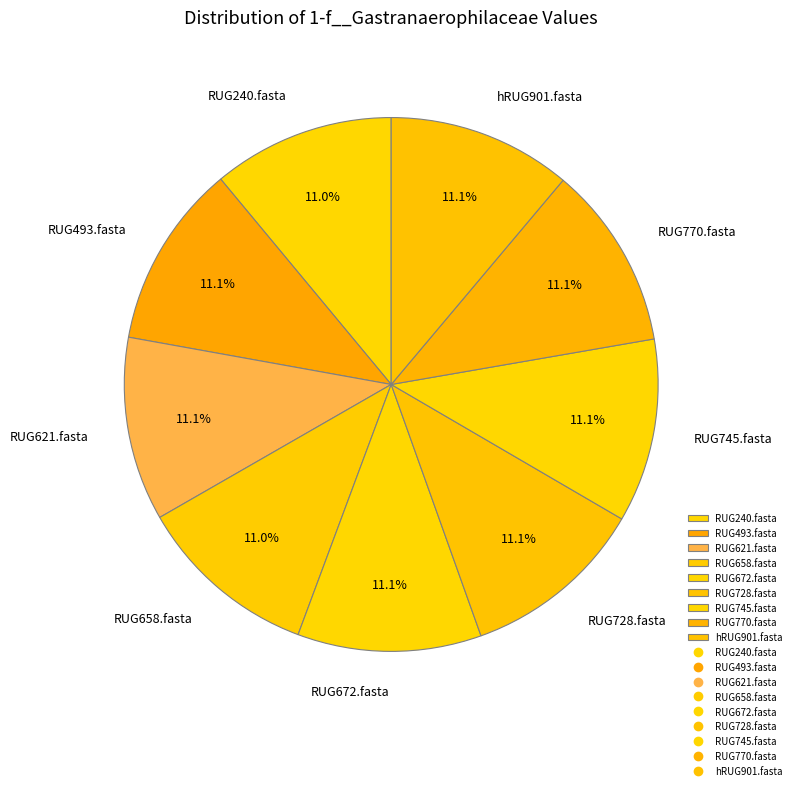

True or false: RUG240.fasta accounts for 23% of the total.

False